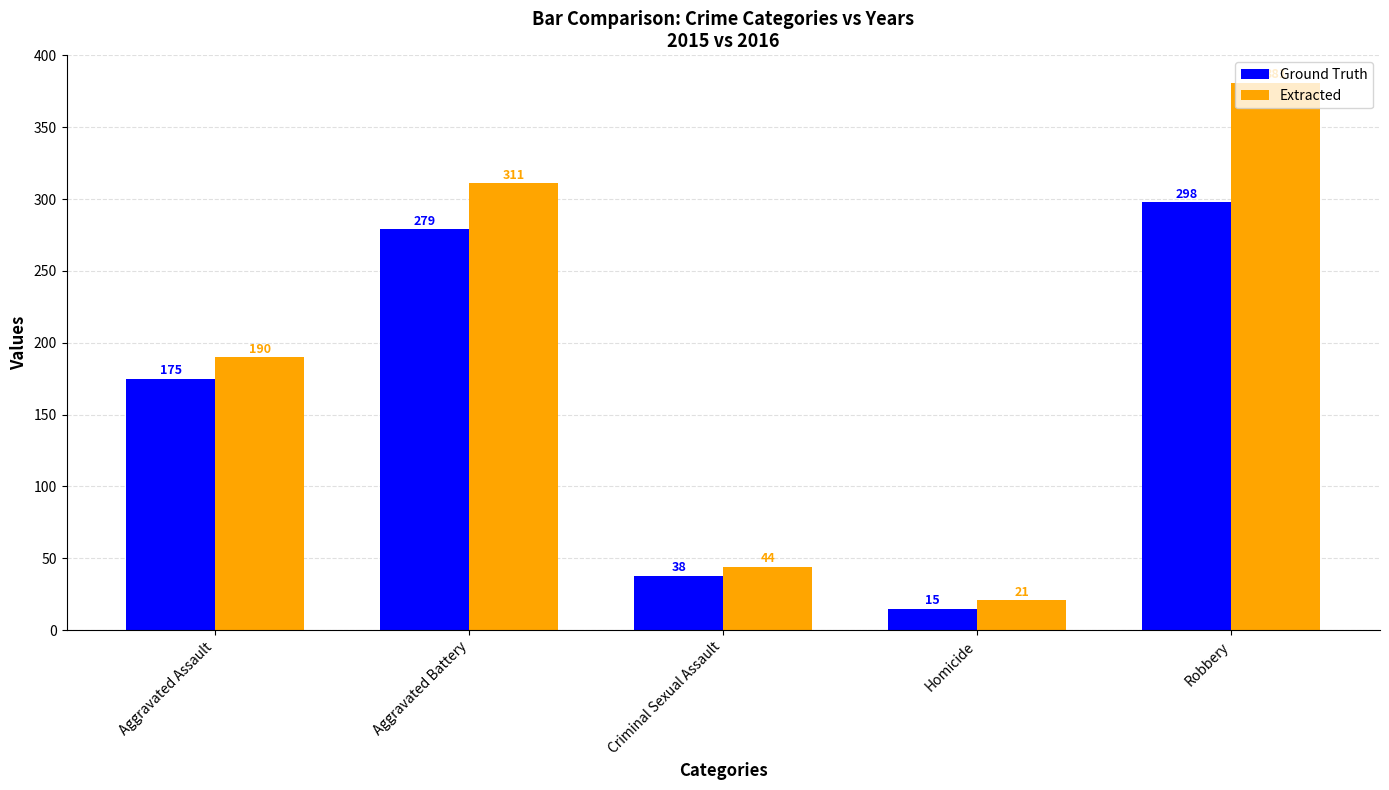

How many bars are there in total?

10